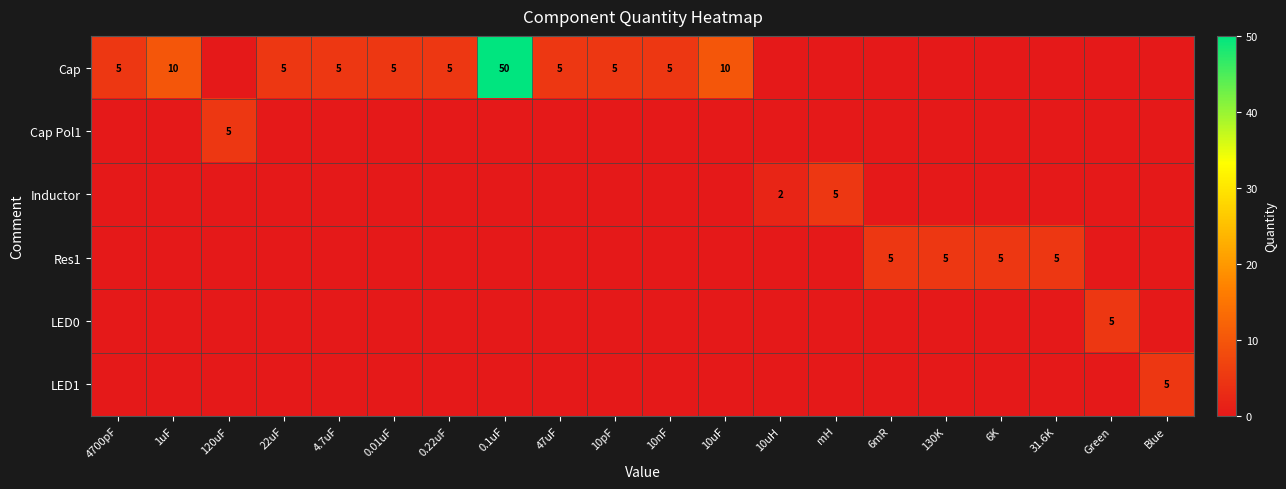

Is it true that Res1 equals 5 at 6mR?

True